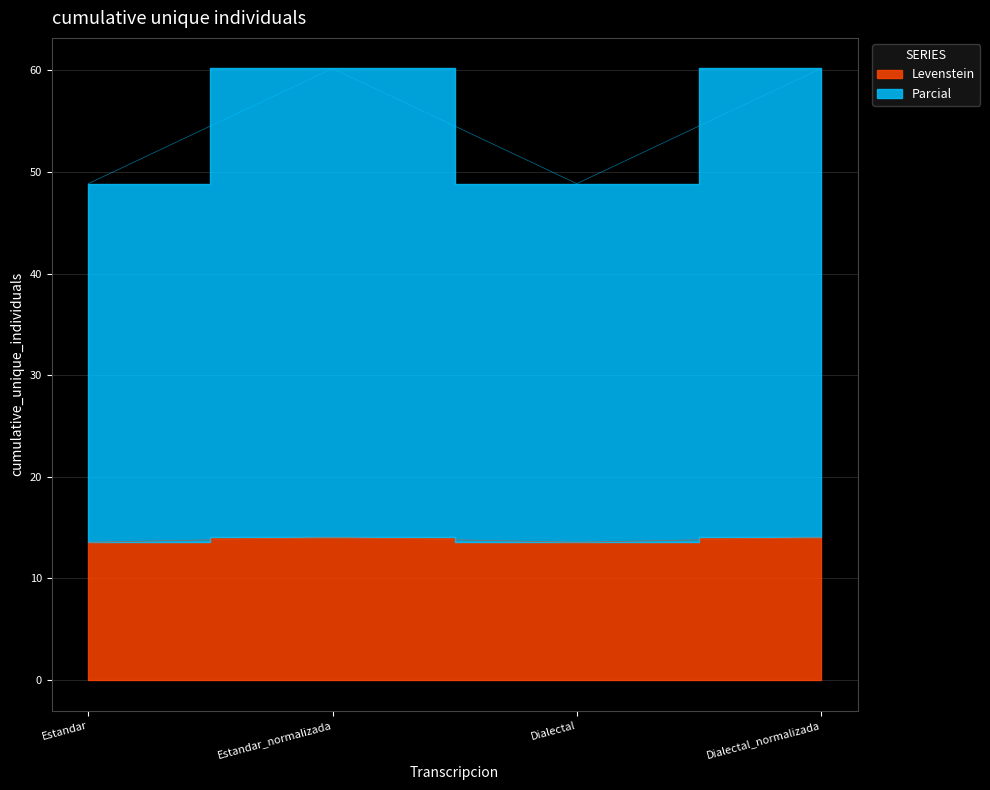

What is the spread (max minus min) of values at Estandar_normalizada?

46.2